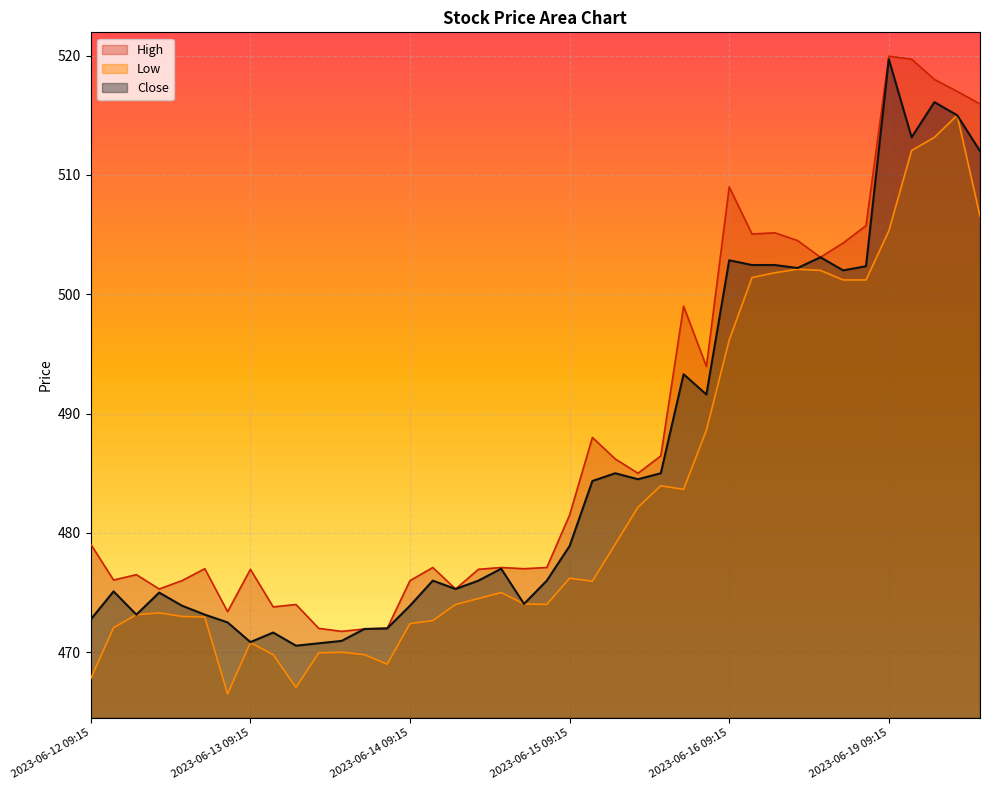

At 2023-06-15 11:15, list the series in order from smallest to largest.

Low, Close, High